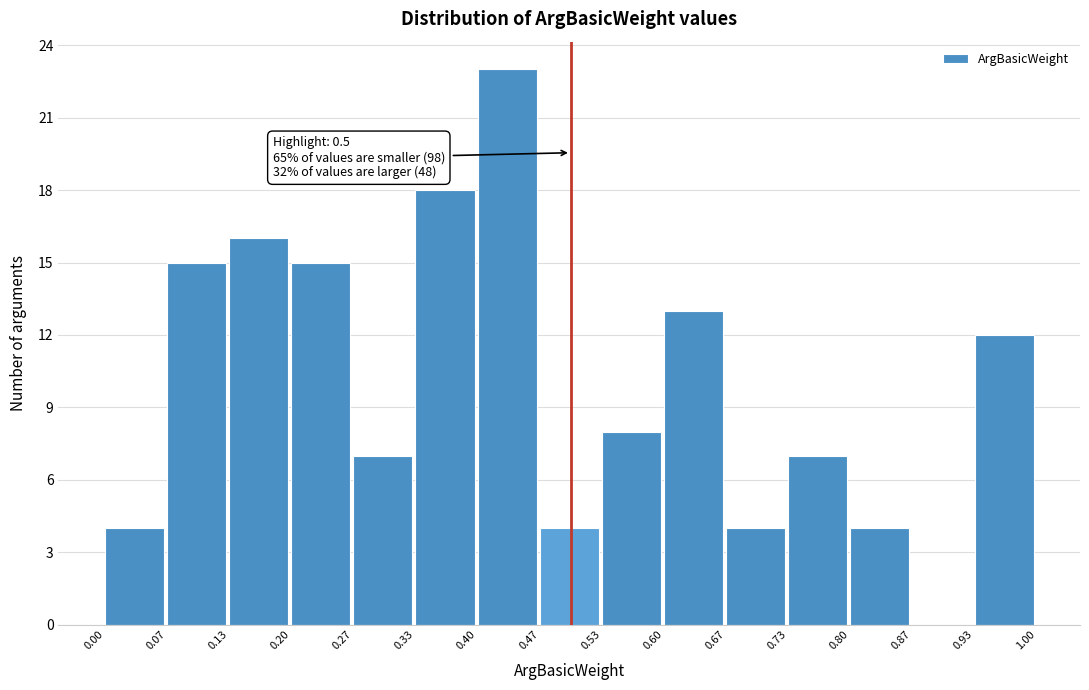

Which range on the x-axis has the tallest bar?

0.40 to 0.47